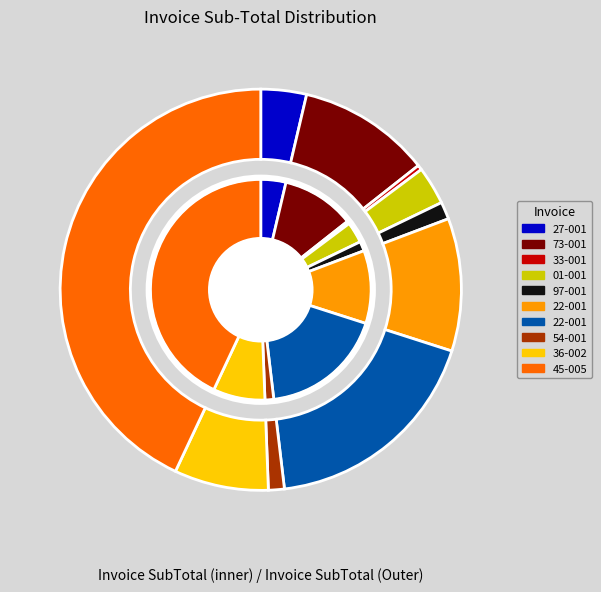

The 0007022533-001 slice represents 0% of the pie. True or false?

True